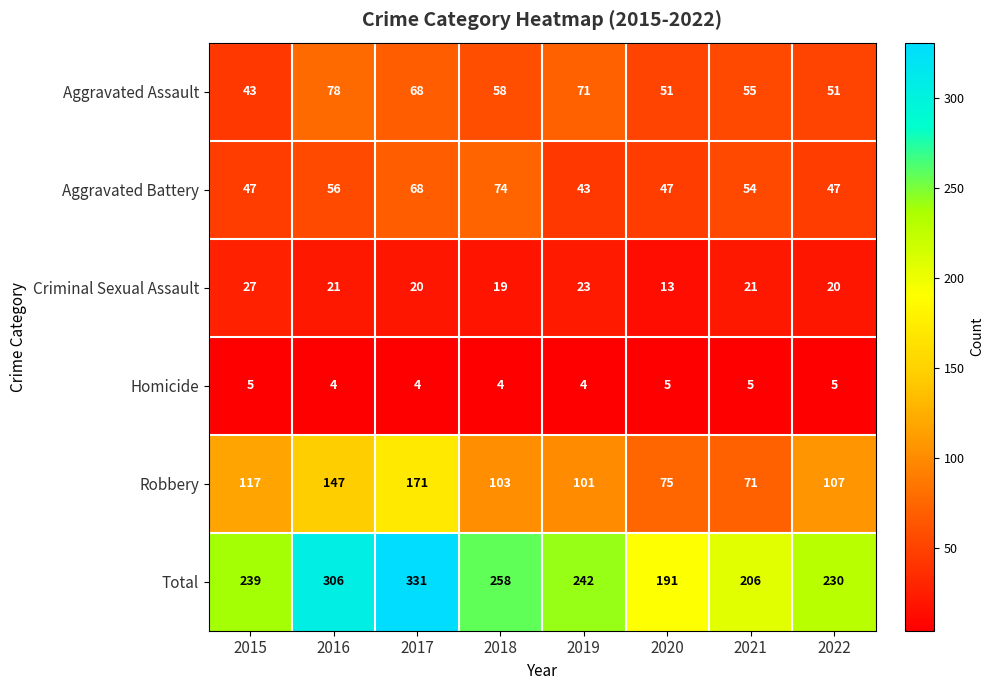

How many categories are shown in the chart?

8